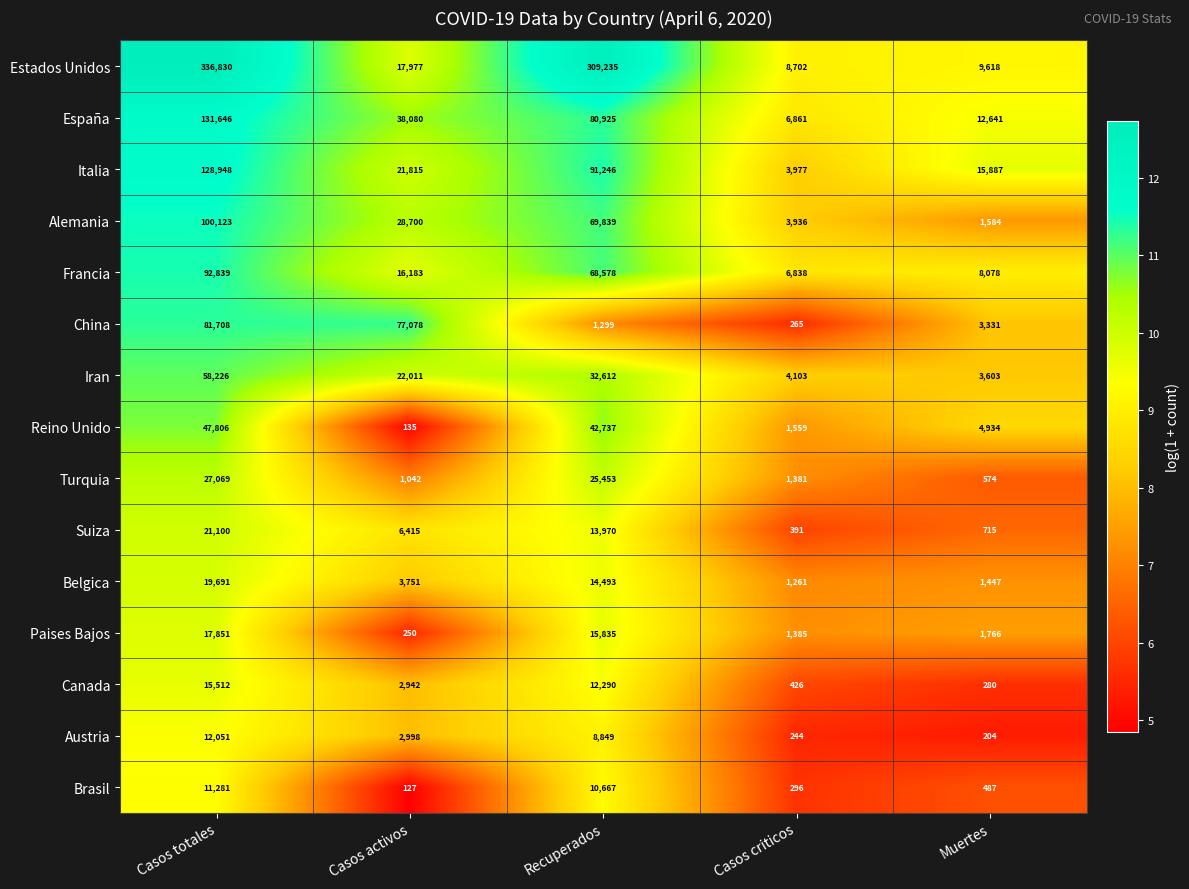

What is the smallest value displayed?

127